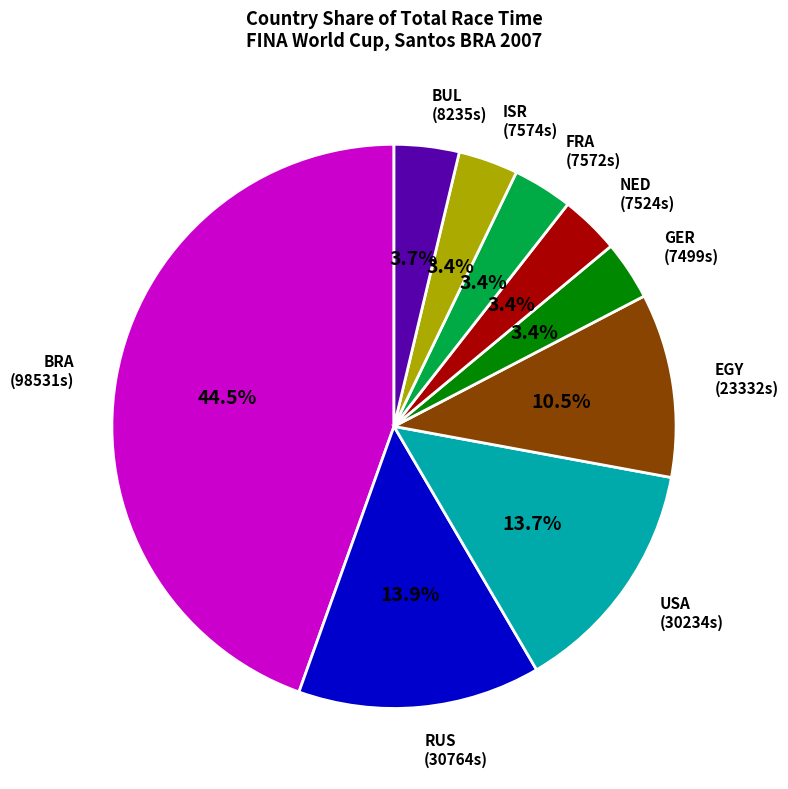

Does BUL represent more than half of the total?

No